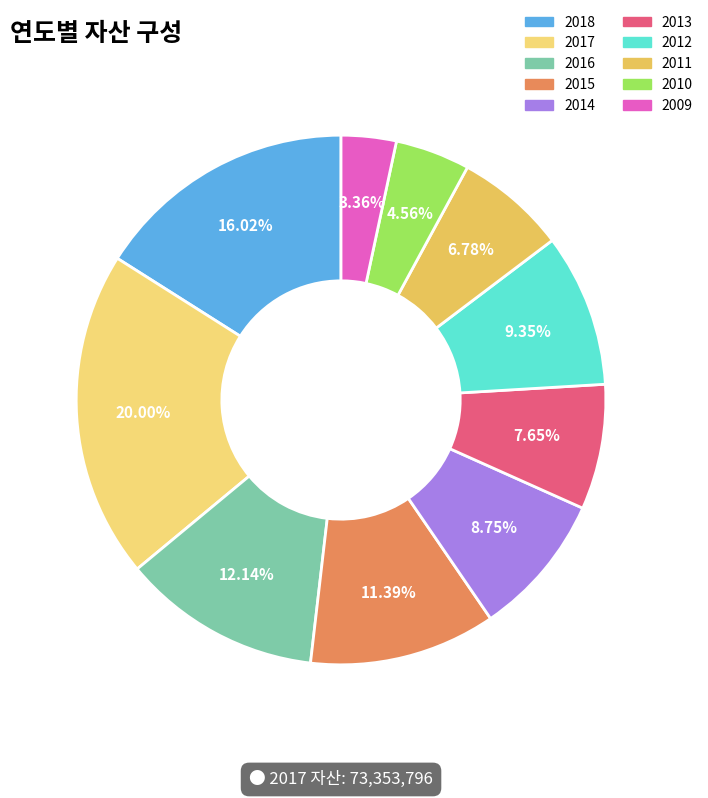

What is the largest slice in the pie chart?

2017